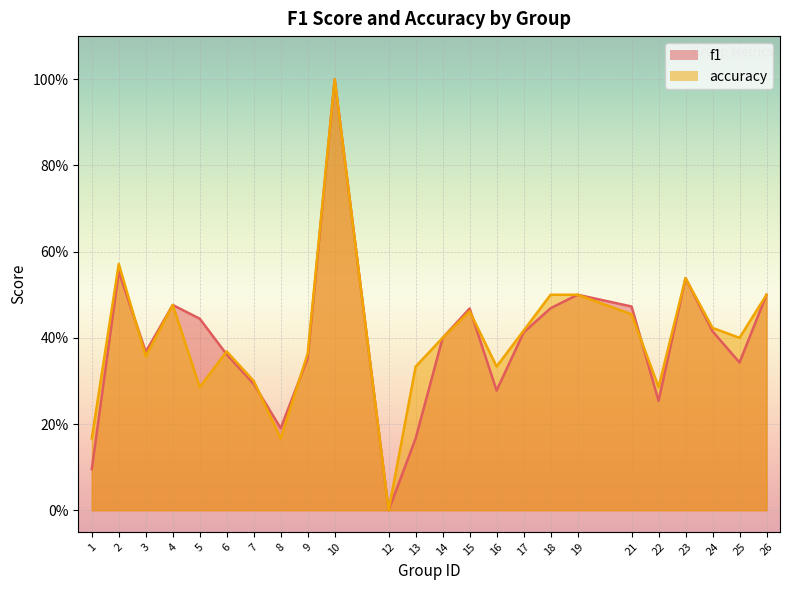

Rank the series by their average value, from highest to lowest.

accuracy, f1